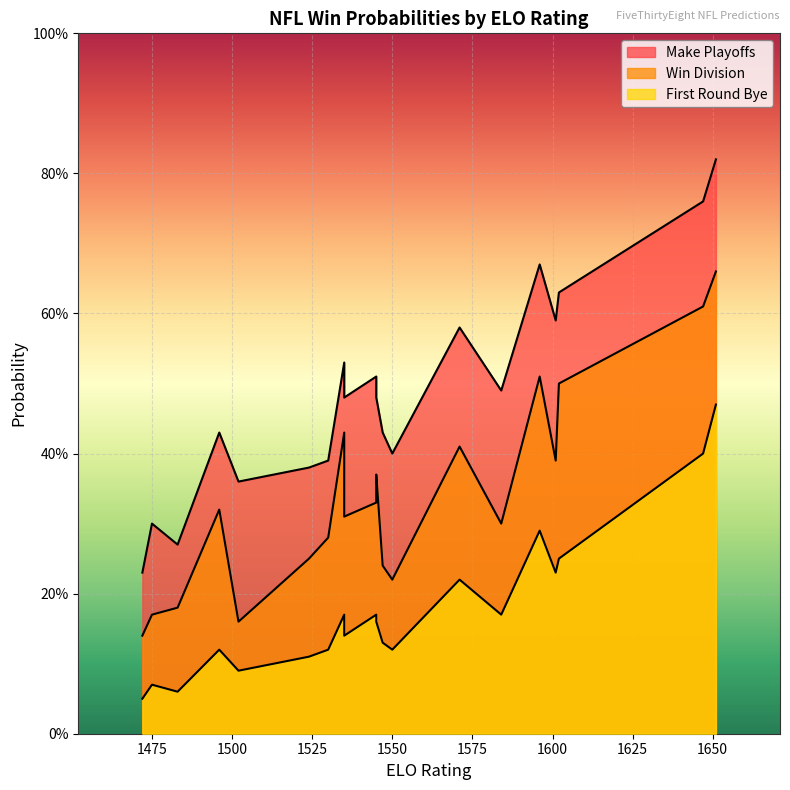

What is the difference between the second highest and minimum values in the win_division series?

0.5